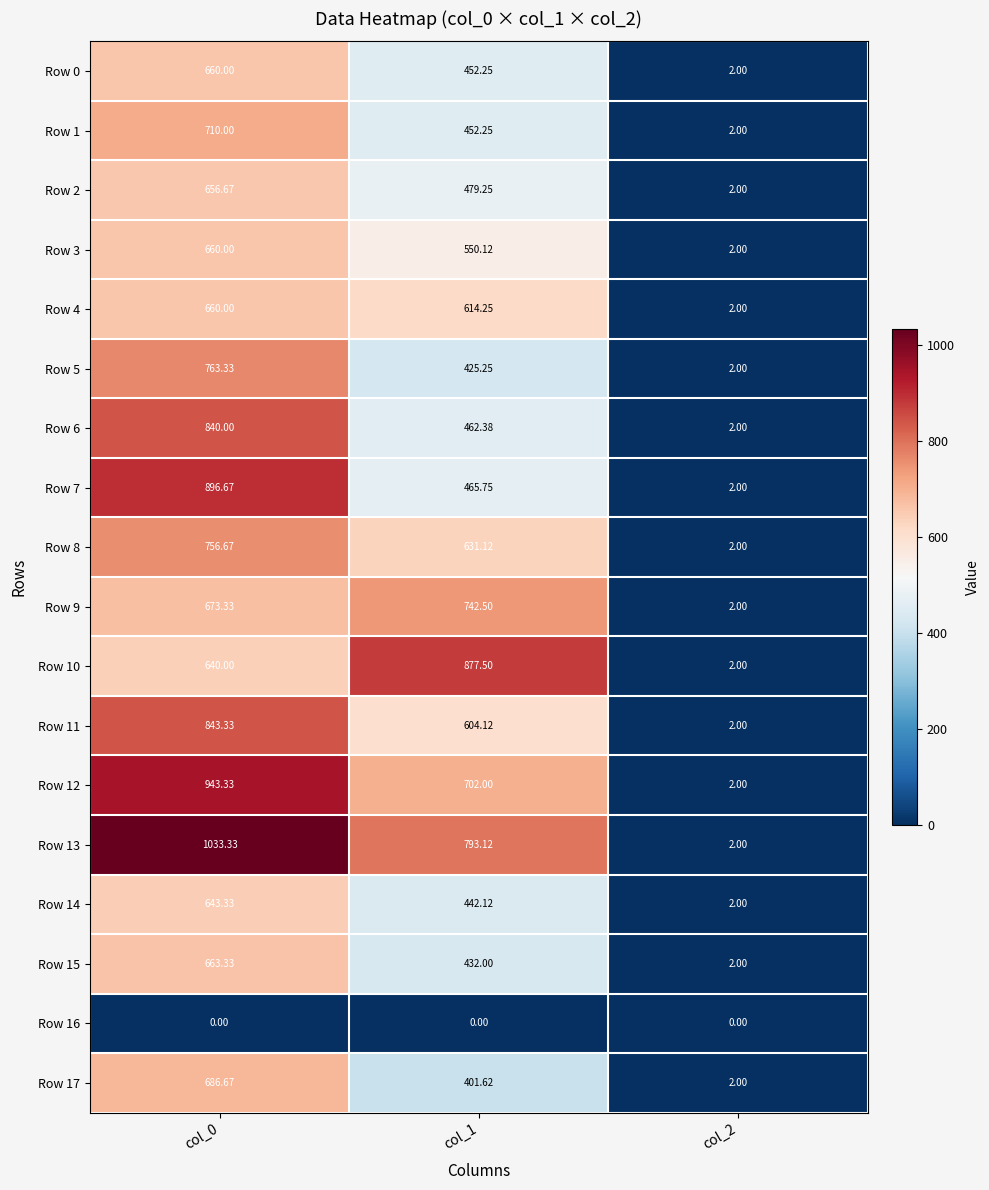

At which category is the sum across all series the highest?

col_0